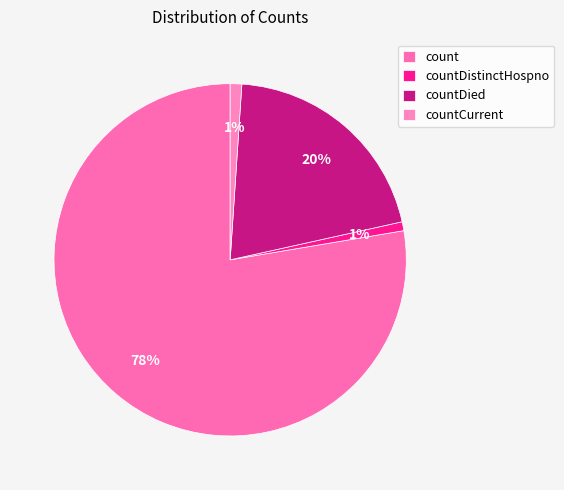

What percentage is the countDistinctHospno slice, to the nearest percent?

1%